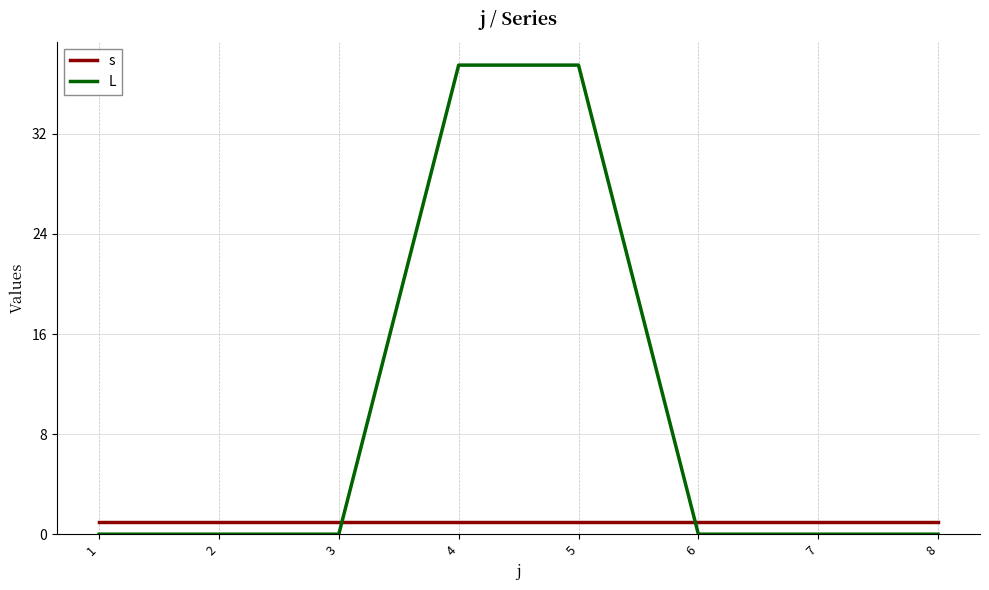

Reading right to left, what are all the values shown in this chart?

s: 8=1.0	7=1.0	6=1.0	5=1.0	4=1.0	3=1.0	2=1.0	1=1.0
L: 8=0.0	7=0.0	6=0.0	5=37.5	4=37.5	3=0.0	2=0.0	1=0.0